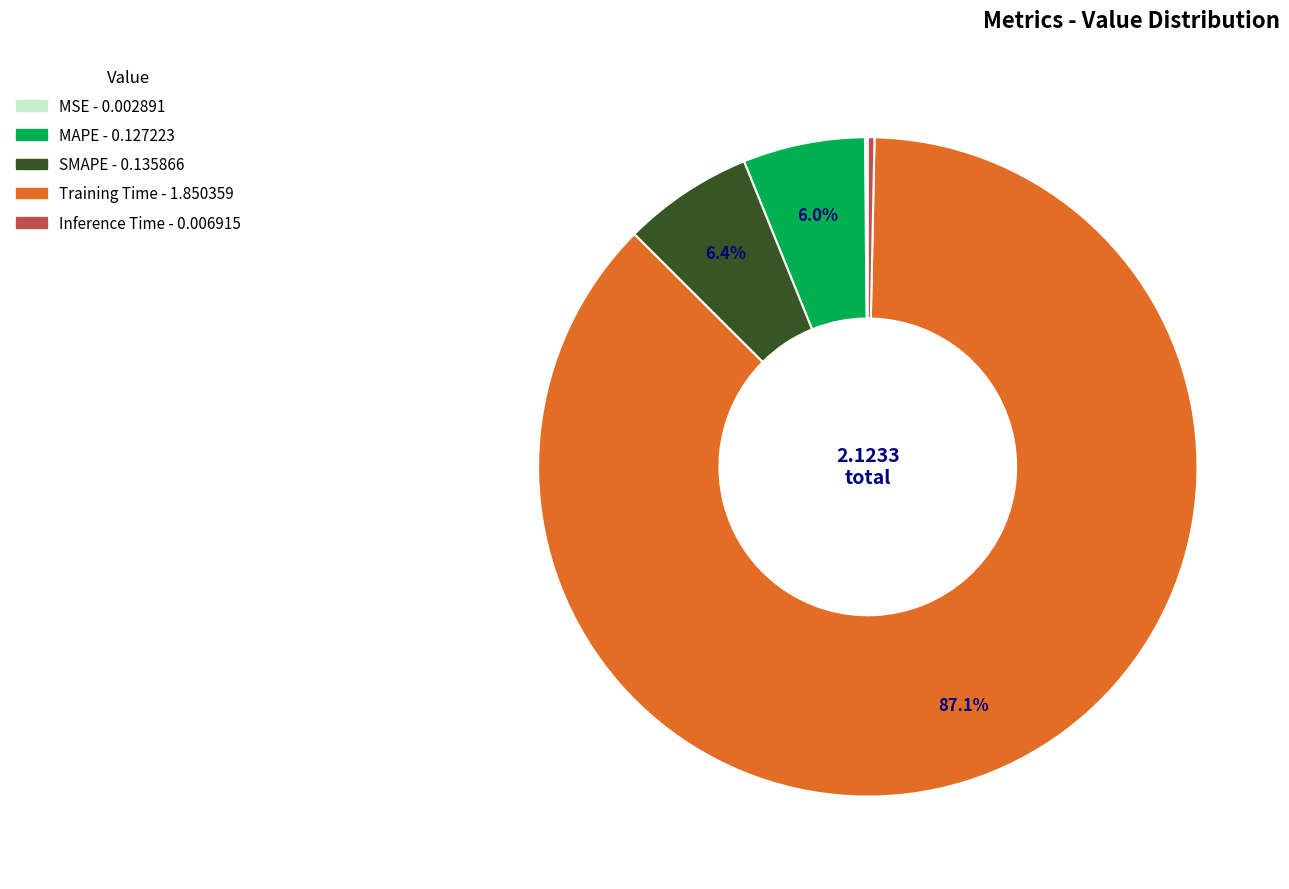

What is the majority slice?

Training Time